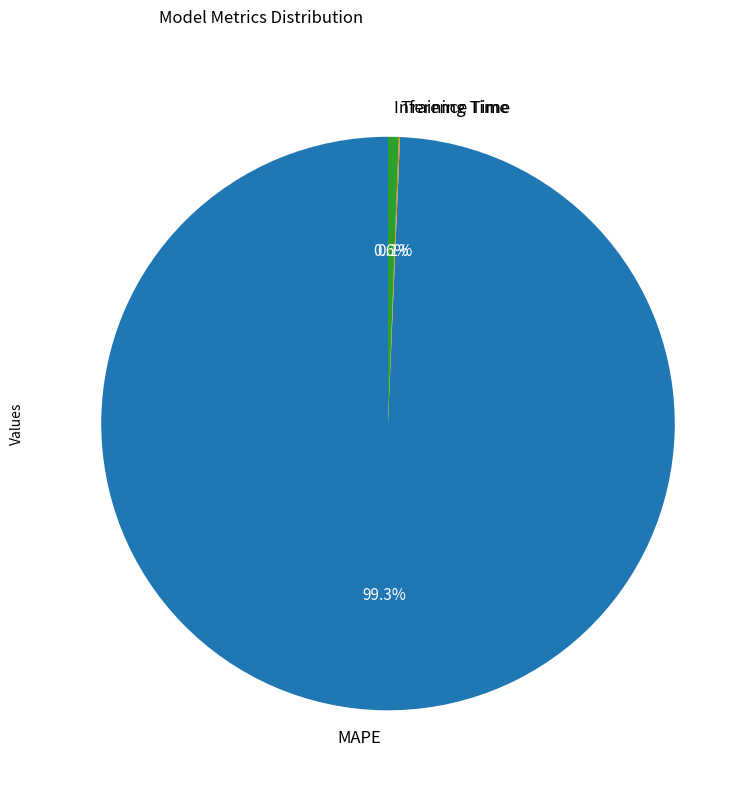

Does any single category account for the majority?

Yes